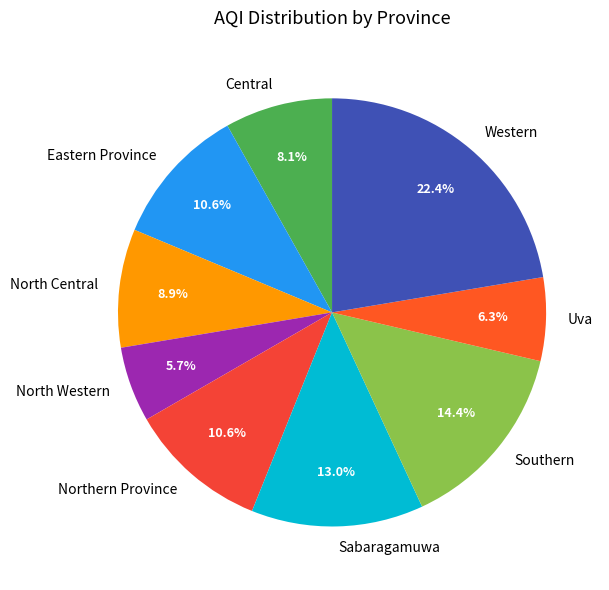

Combined, do North Western and Eastern Province account for over 50%?

No